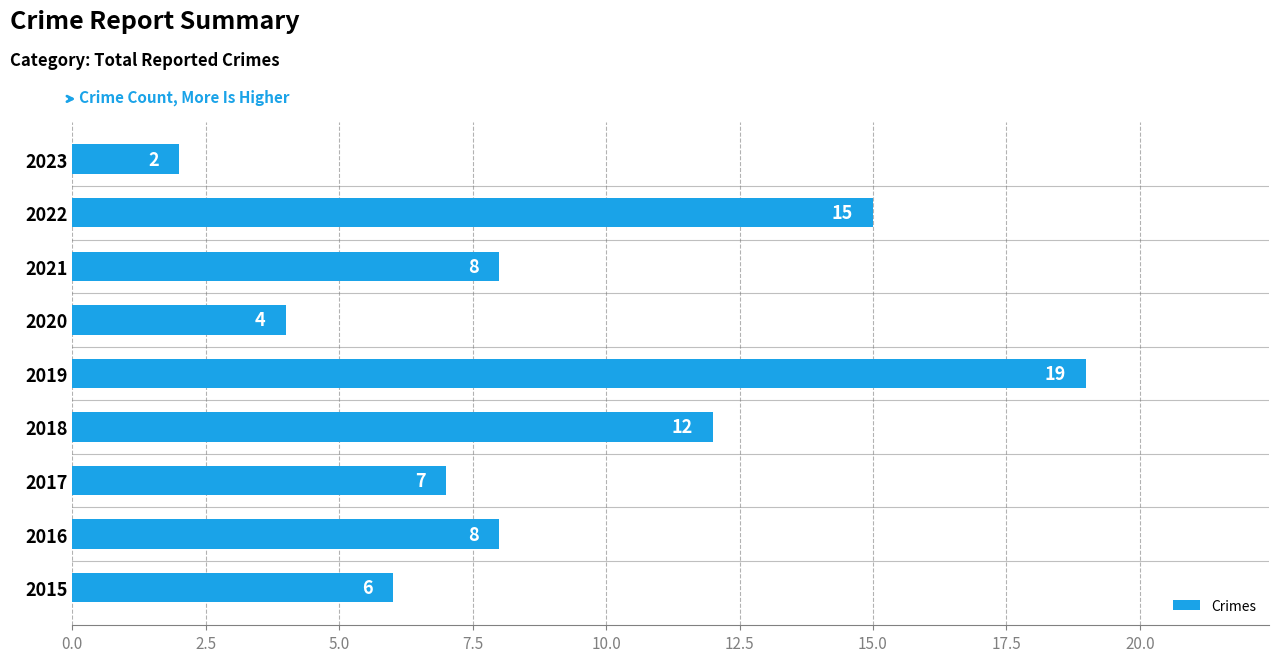

True or false: the data shows 12 at 2018.

True